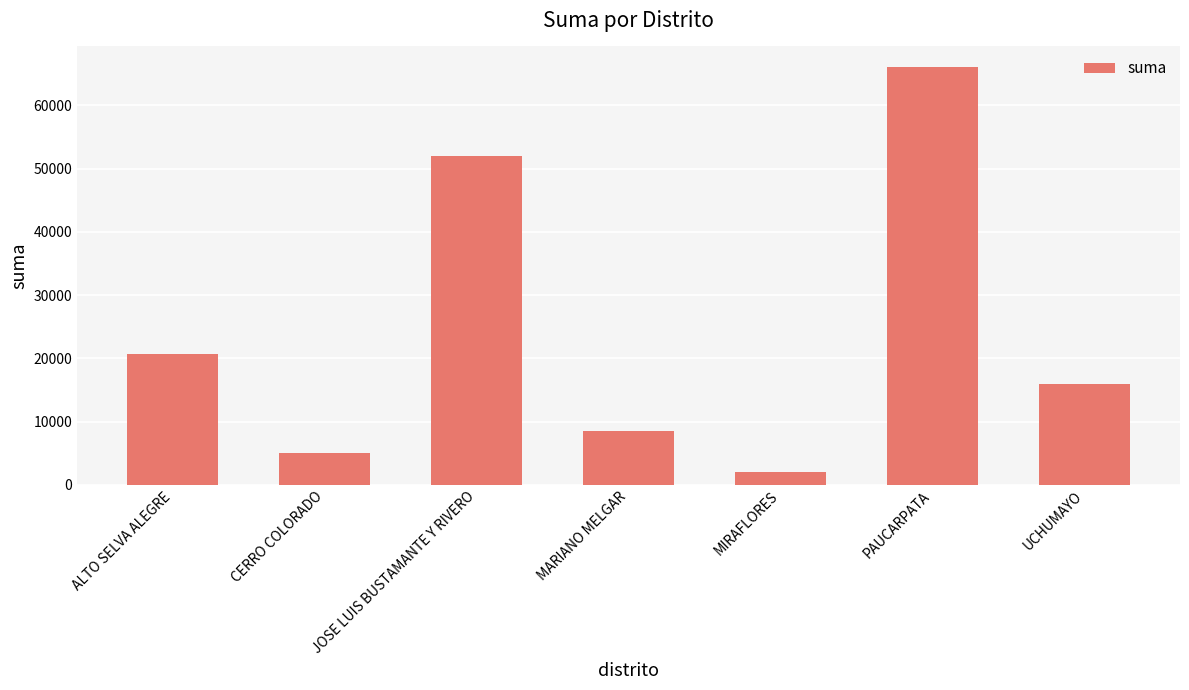

What is the minimum value shown in the chart?

2000.0